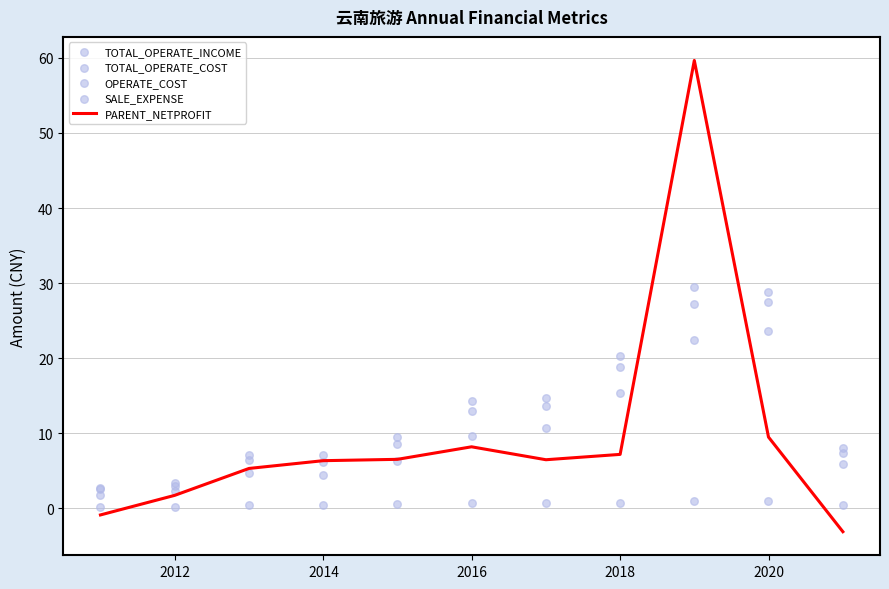

What is the minimum value for PARENT_NETPROFIT?

-3.1